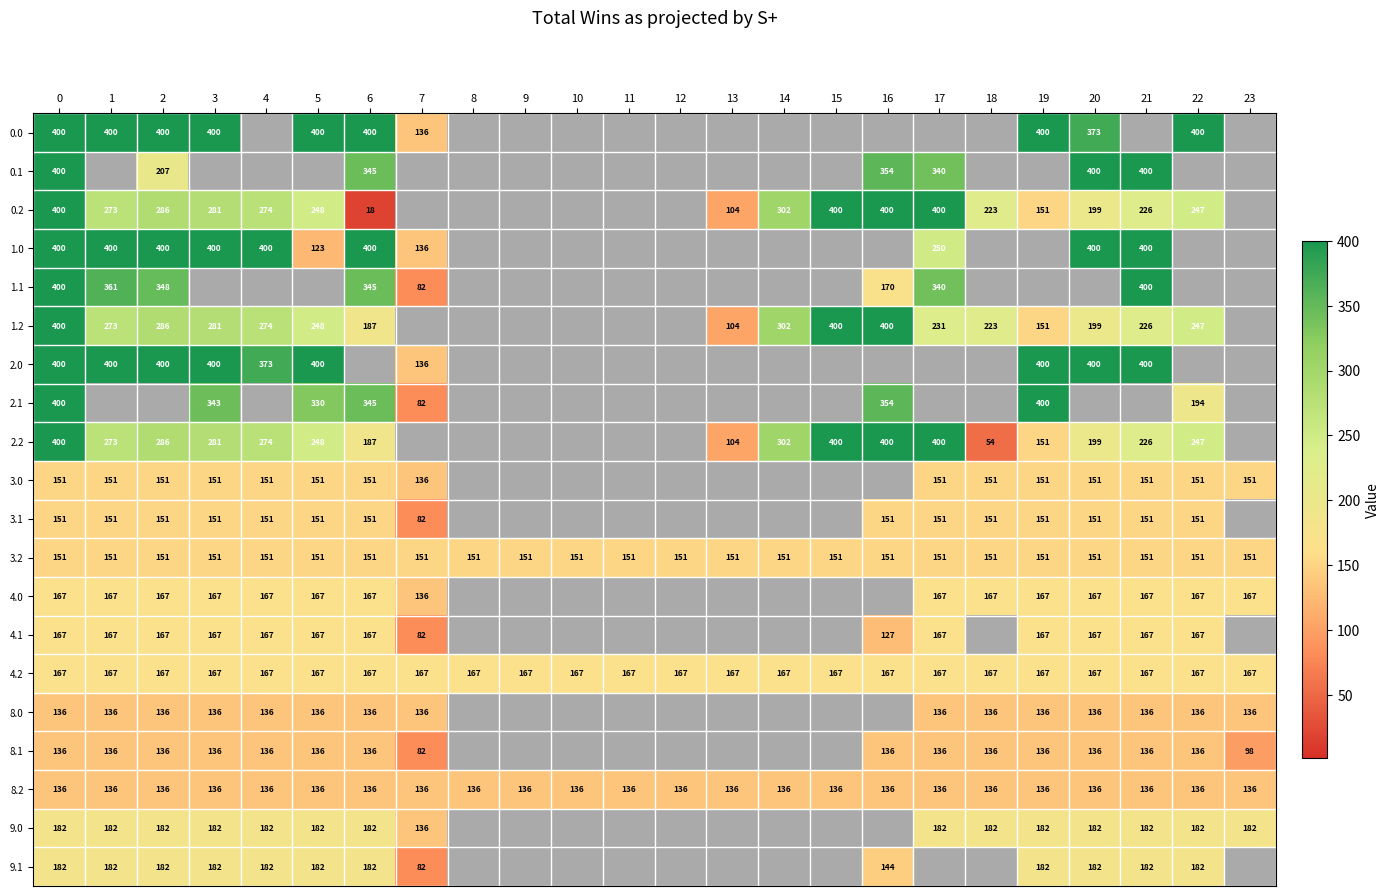

Is the value of 0.2 at 21 greater than the value of 3.2 at 18?

Yes